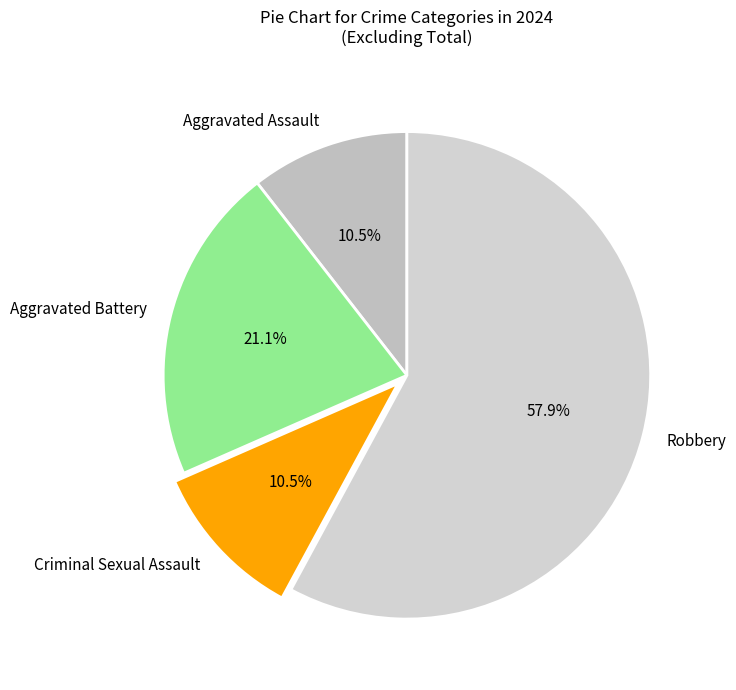

Which has a higher value, Robbery or Criminal Sexual Assault?

Robbery